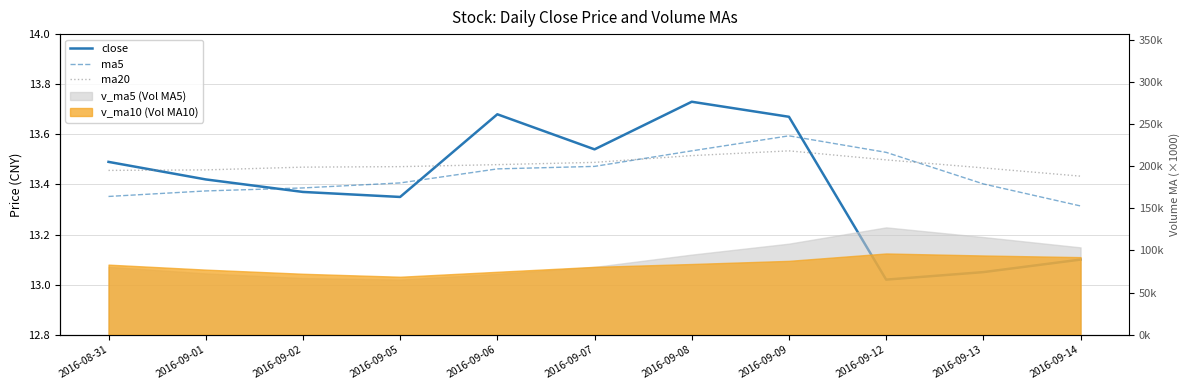

What is the greatest value displayed?

13.7